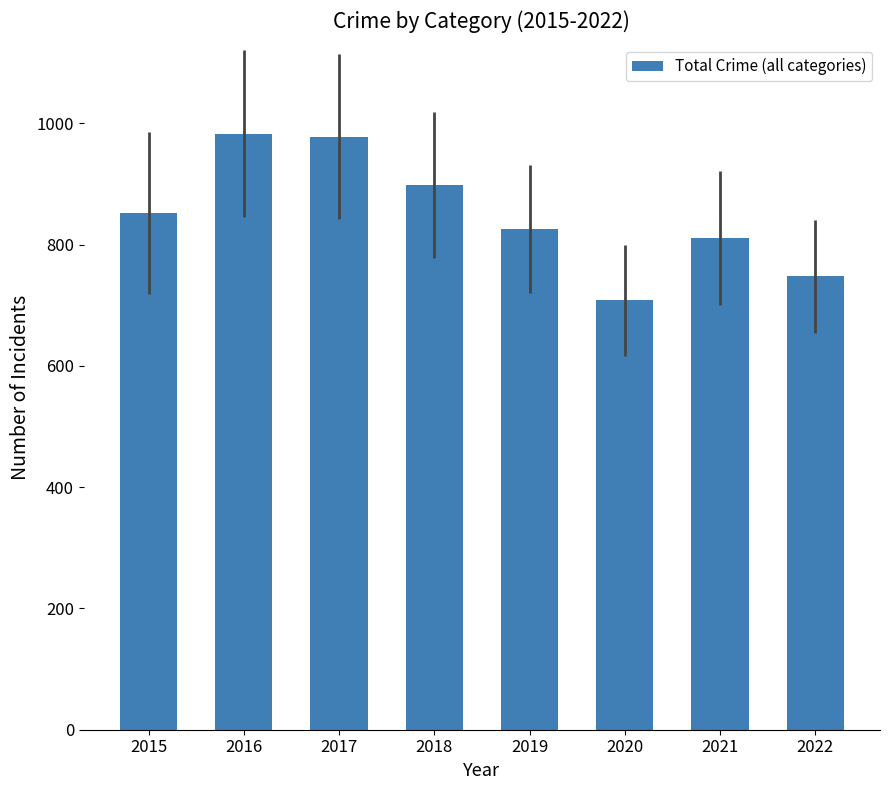

What is the value of the 2nd bar from the left?

983